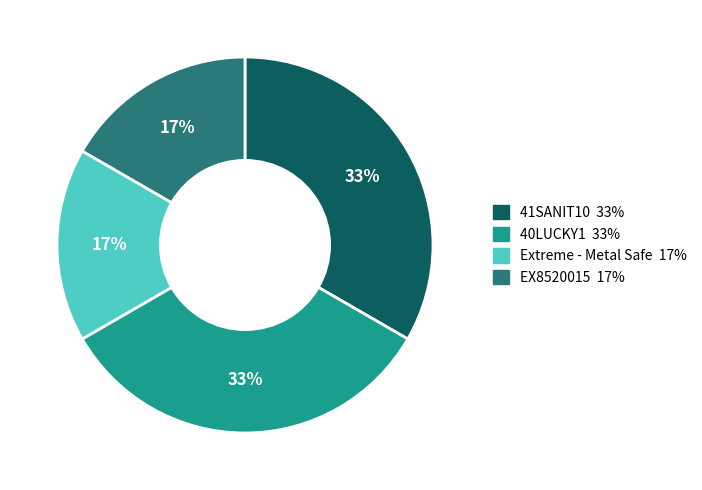

Is there a majority slice in this chart?

No